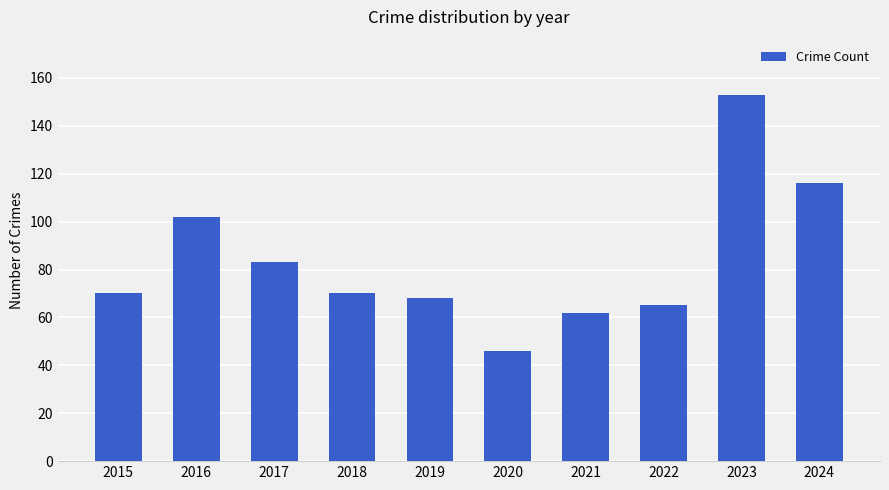

What is the change in value from 2023 to 2024?

-37